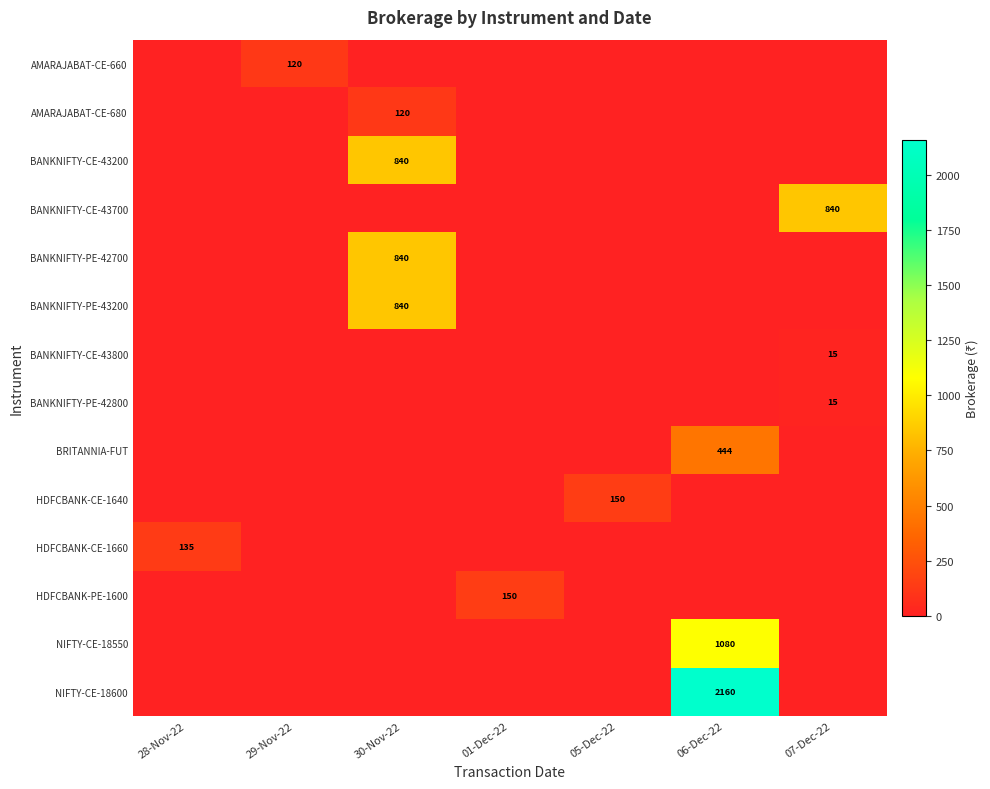

True or false: HDFCBANK-PE-1600 has a value of 61 at 01-Dec-22.

False